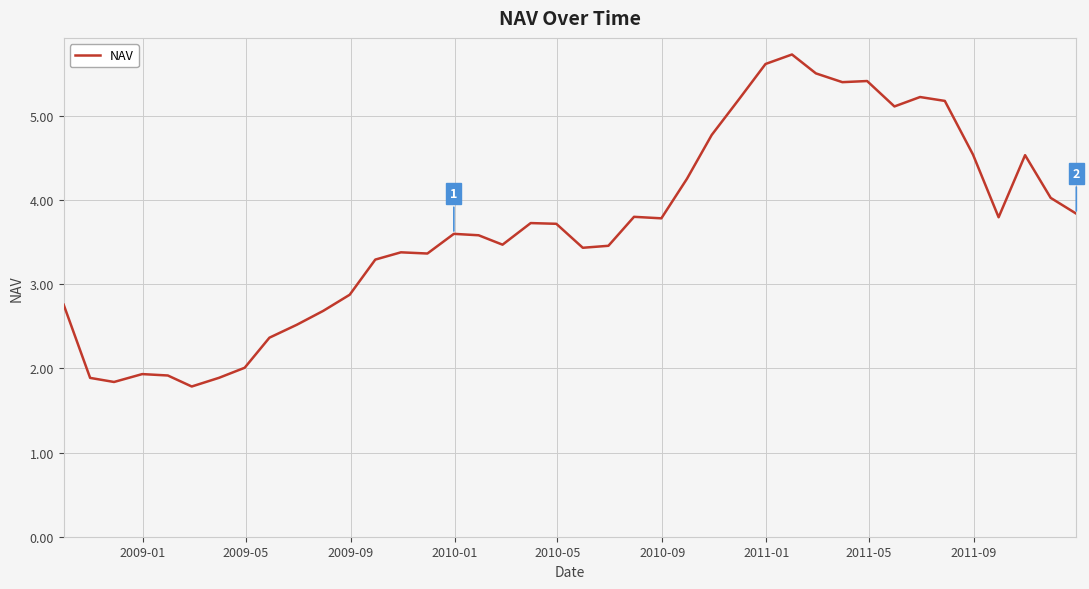

What is the smallest value displayed?

1.8